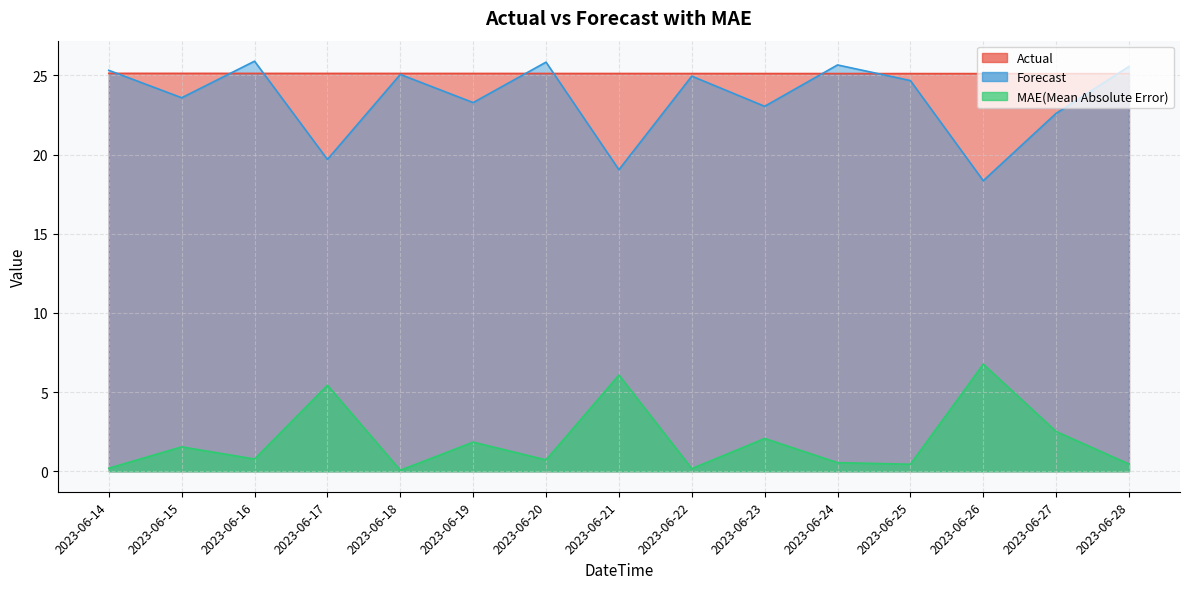

True or false: Forecast and MAE(Mean Absolute Error) cross at least once.

False